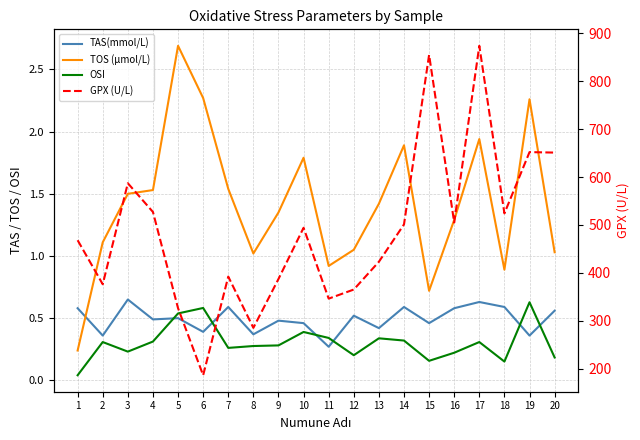

What are all the series names shown in the legend?

TAS(mmol/L), TOS (µmol/L), OSI, GPX (U/L)